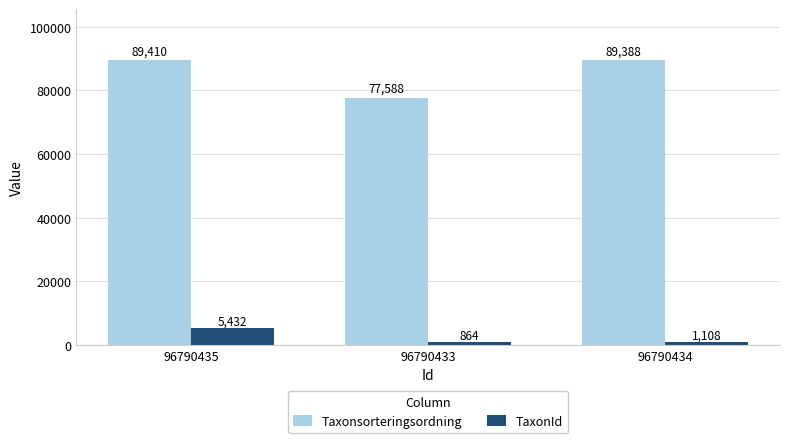

How many data points in TaxonId are less than 1108?

1